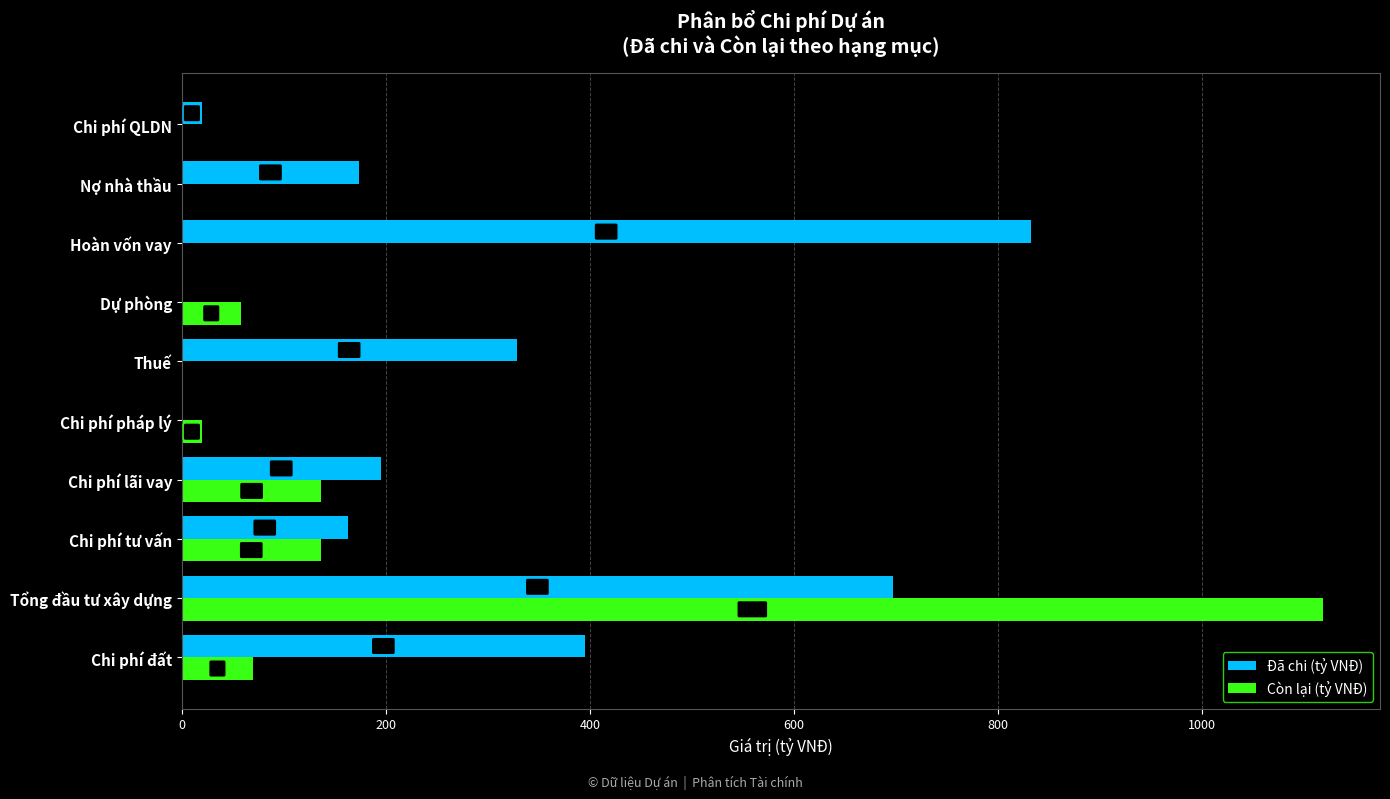

What is the total value across all series at Chi phí pháp lý?

20.0